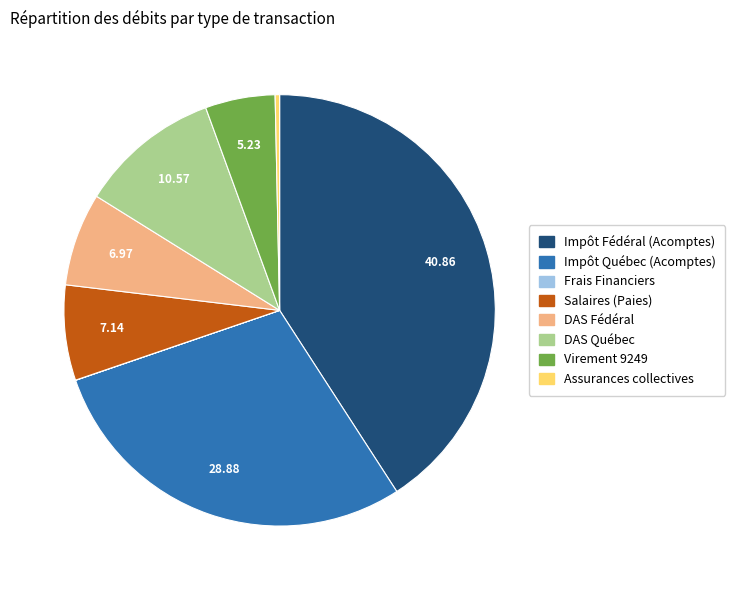

Between Salaires (Paies) and Assurances collectives, which is larger?

Salaires (Paies)